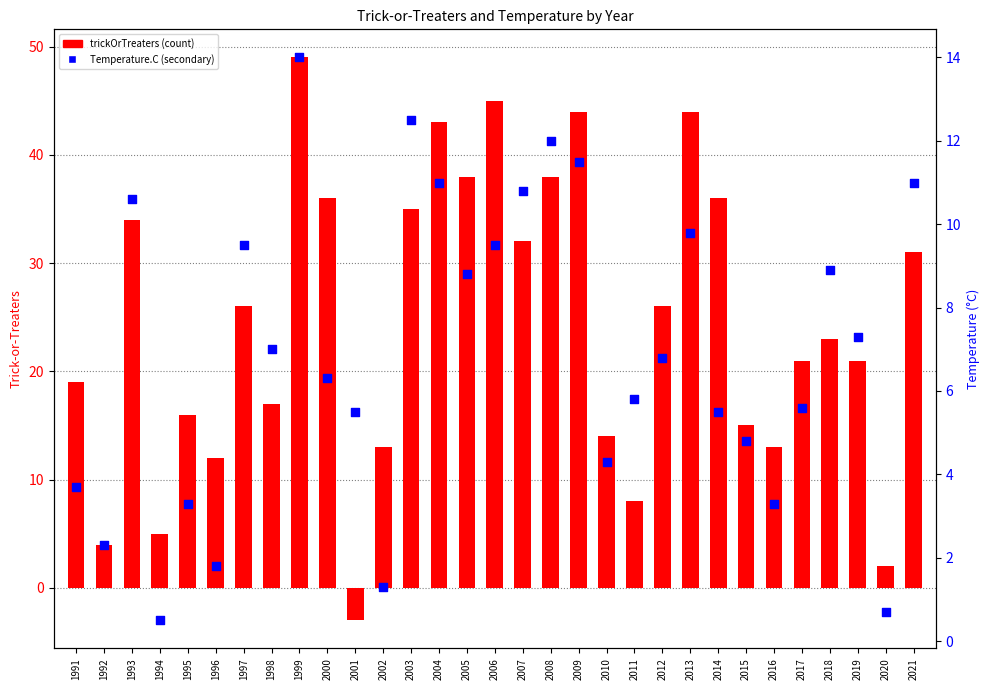

Is the value of Temperature.C at 2016 greater than the value of trickOrTreaters at 1996?

No